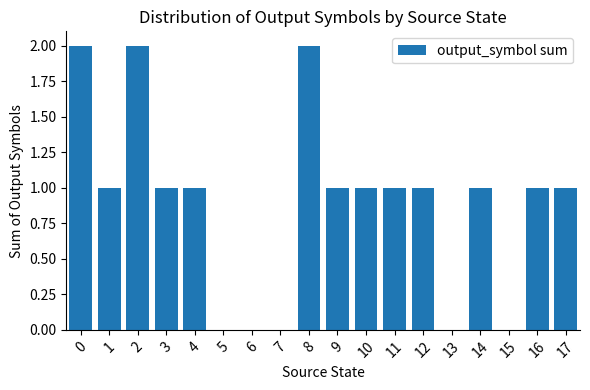

The chart shows a value of 2 at 2. True or false?

True